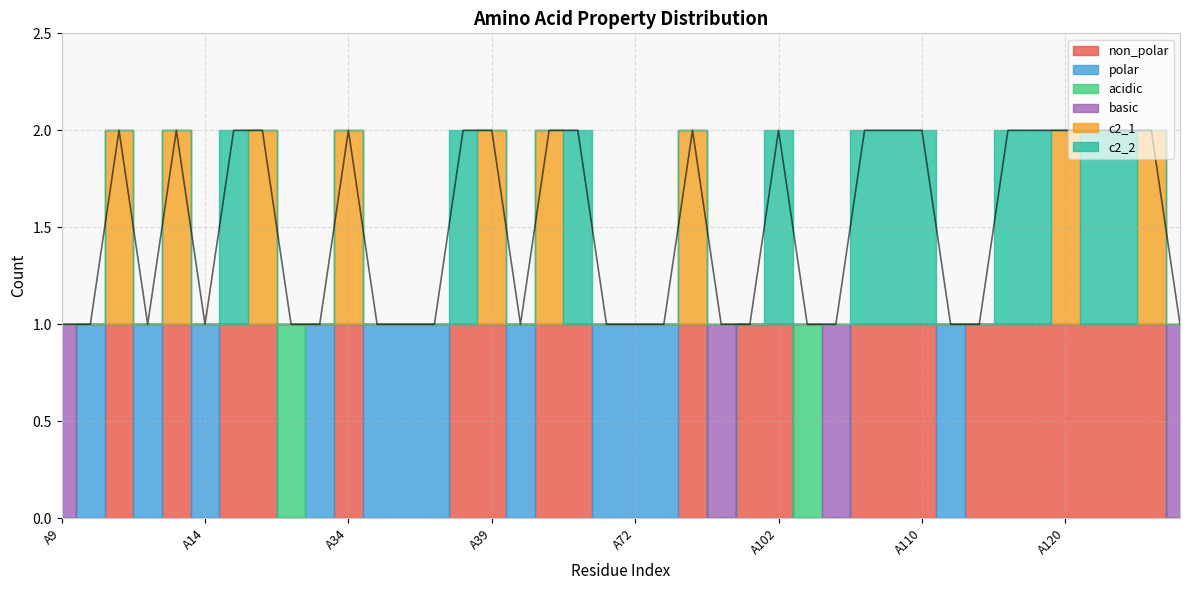

List the series in order of their peak value, lowest first.

non_polar, polar, acidic, basic, c2_1, c2_2